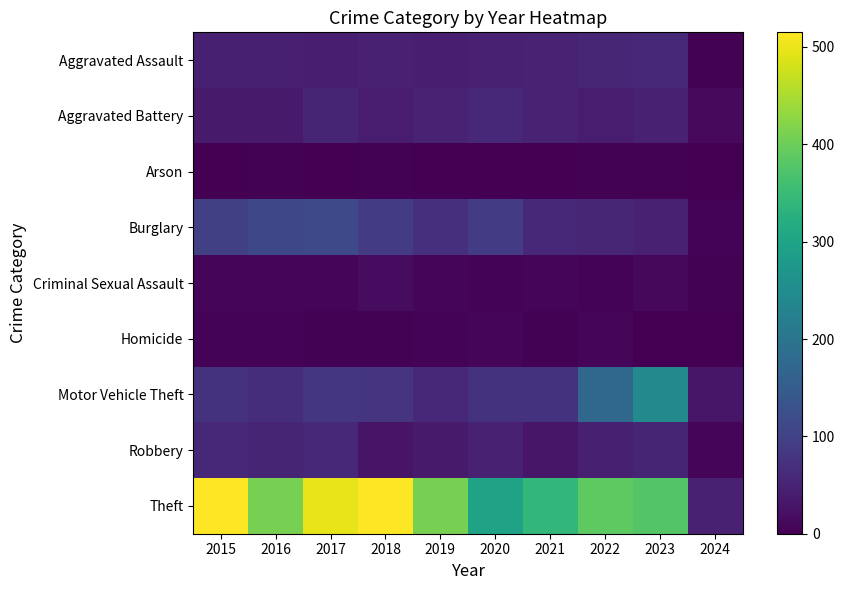

At which category does the chart reach its peak across all series?

2015